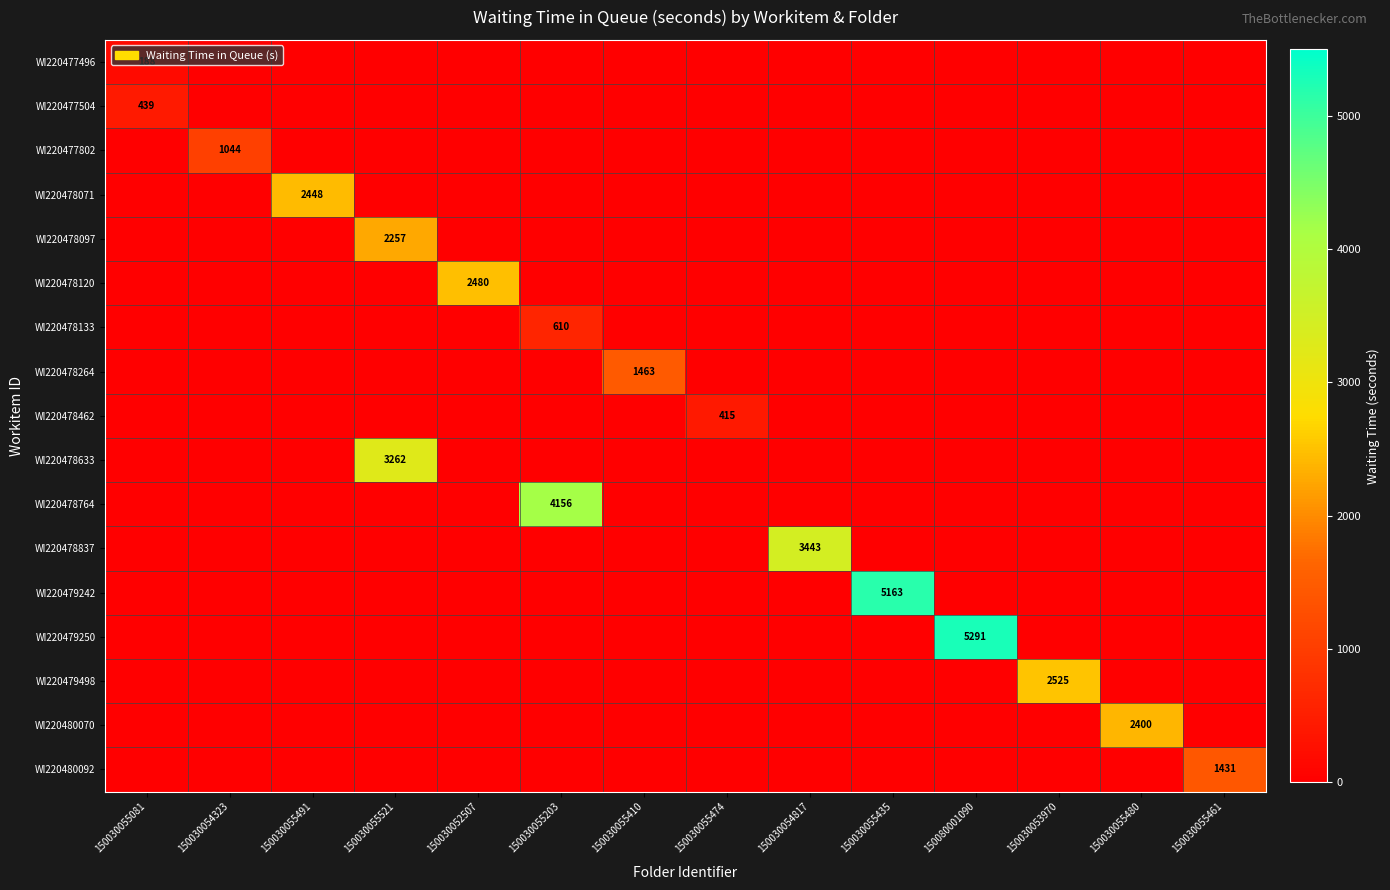

The value of WI220477496 at 150030055081 is 188. True or false?

True